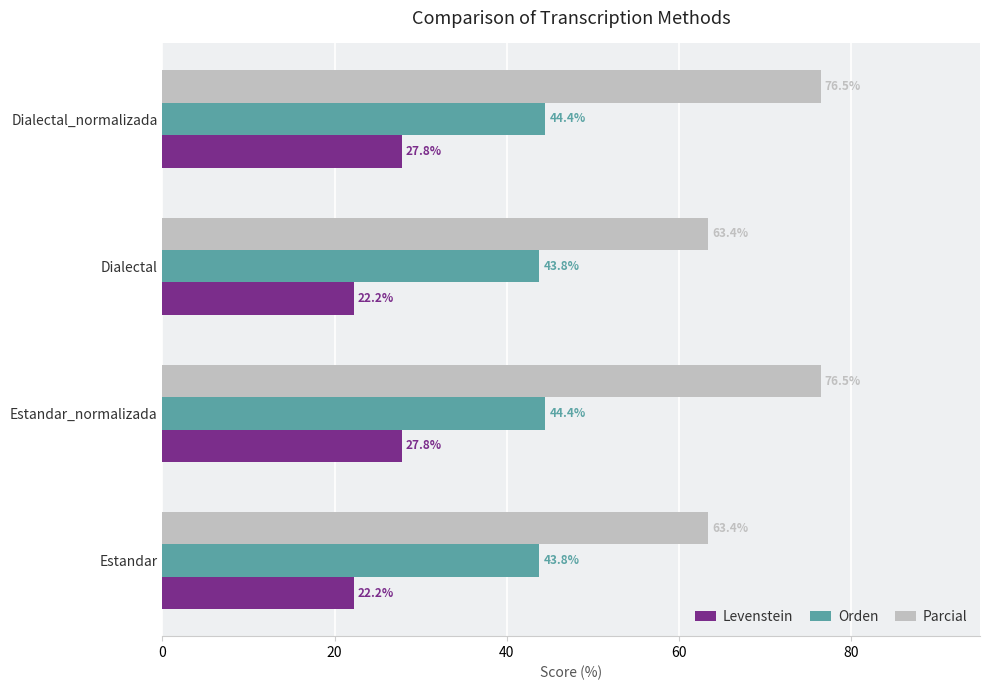

Read the Levenstein value at Estandar_normalizada.

27.8